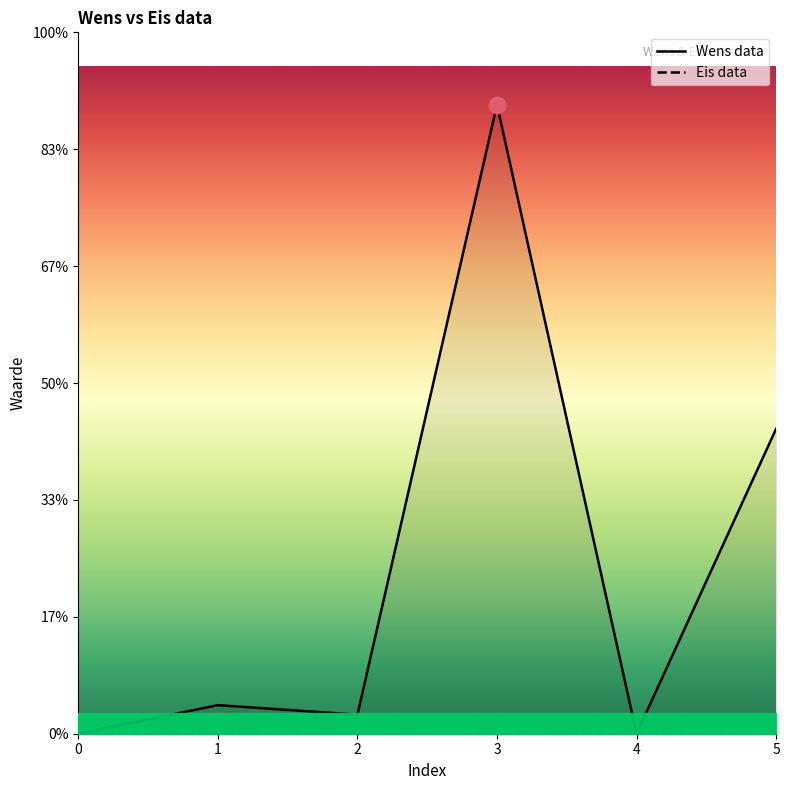

At which label does the data first exceed 3?

3